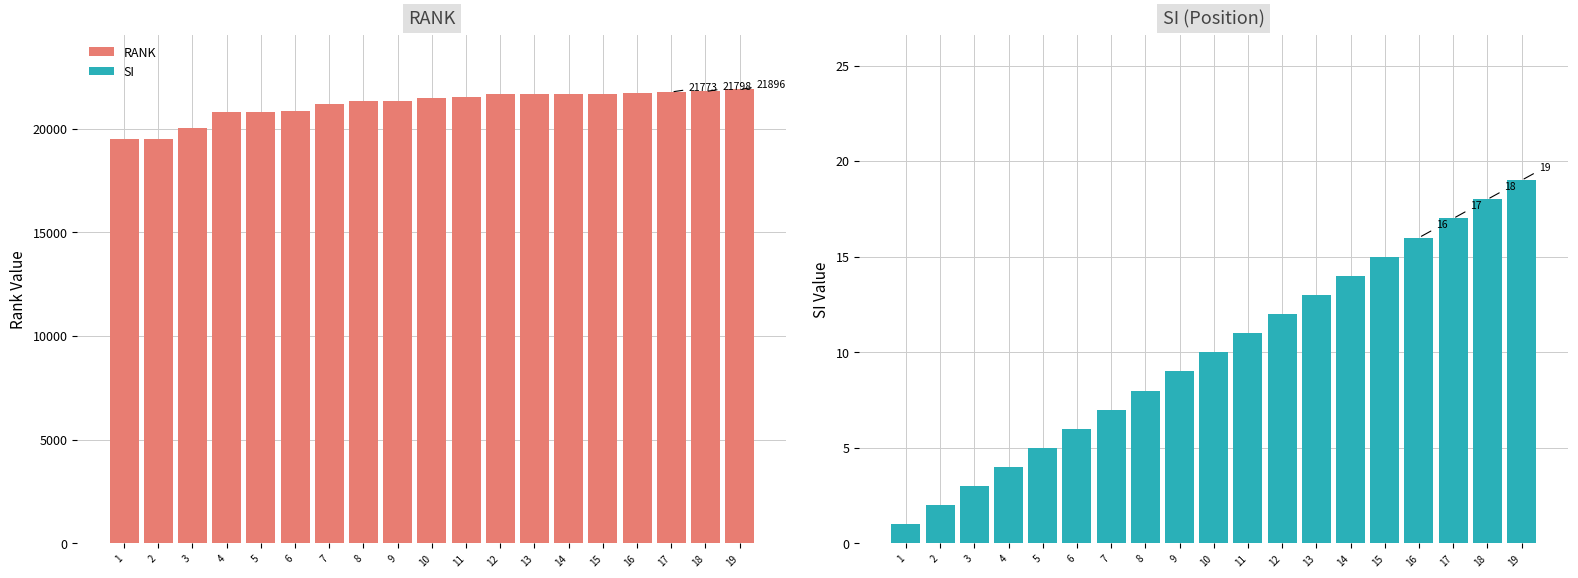

Where is RANK nearest to the value 20706?

4